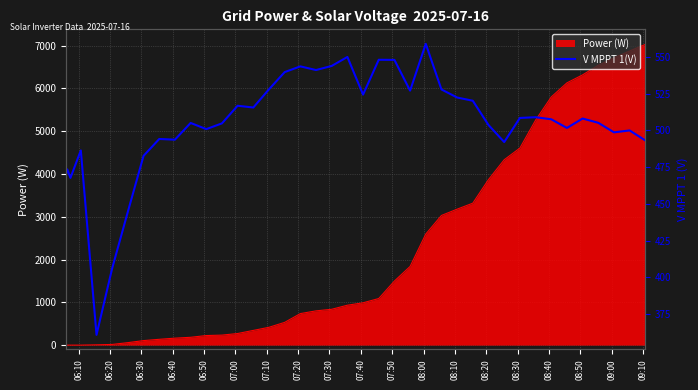

What is the smallest value displayed?

360.8